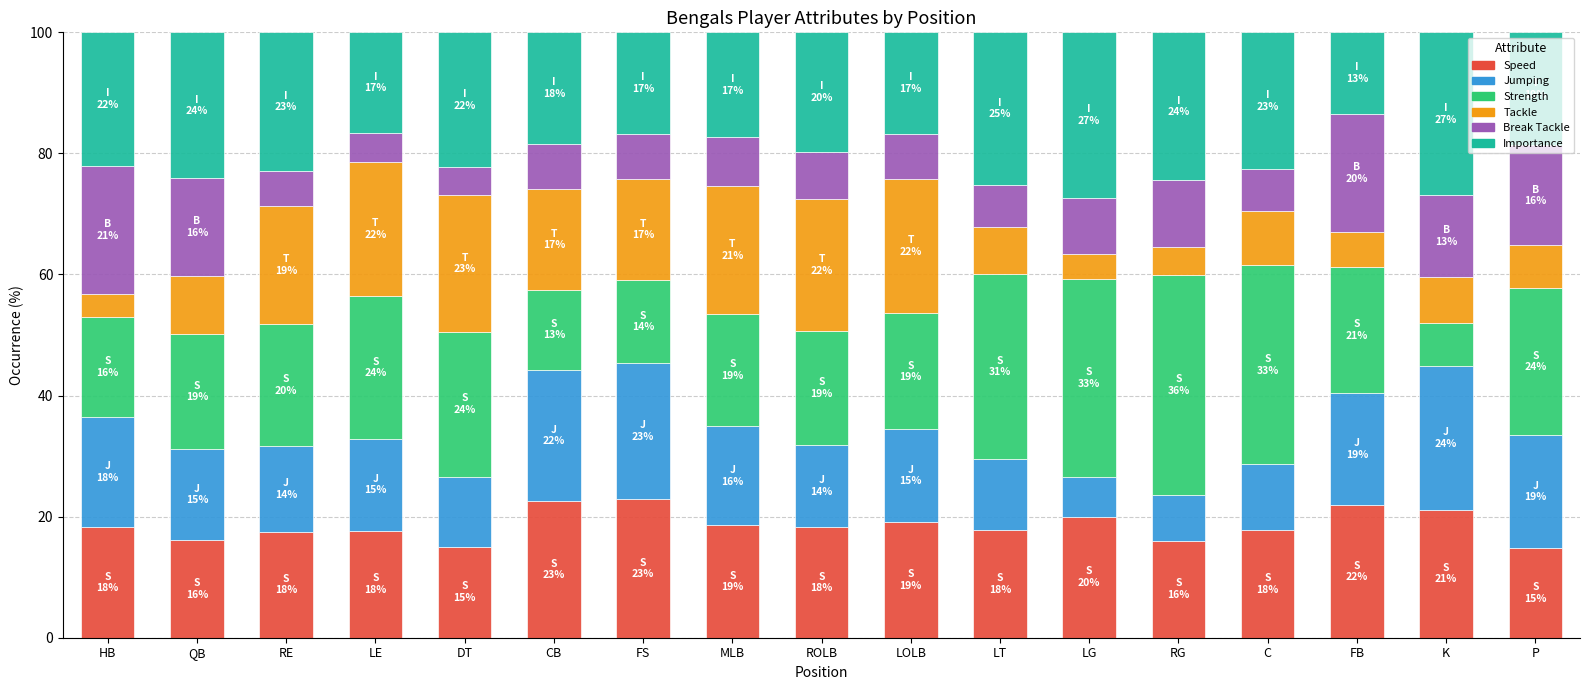

What value does the Speed series have at LOLB?

19.1